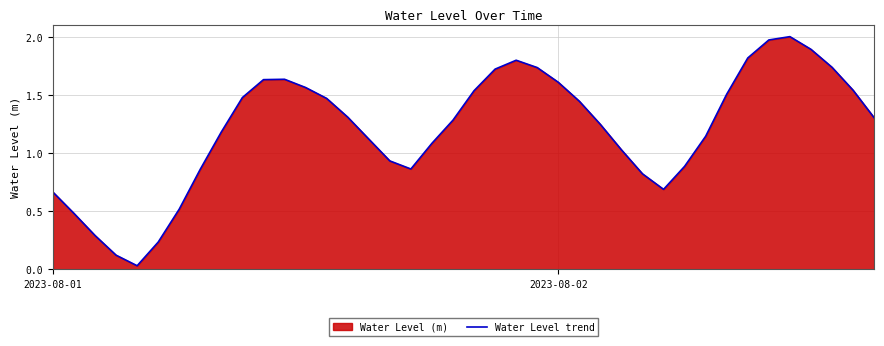

Which has a higher value, 2023-08-01 or 2023-08-02?

2023-08-02